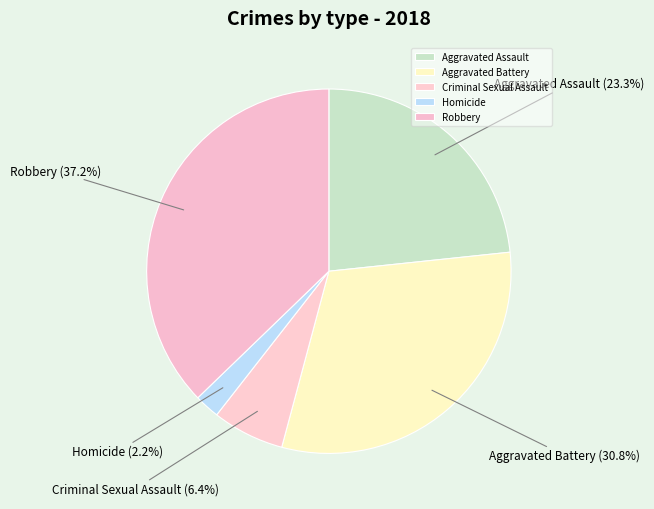

Which has a higher value, Aggravated Assault or Robbery?

Robbery